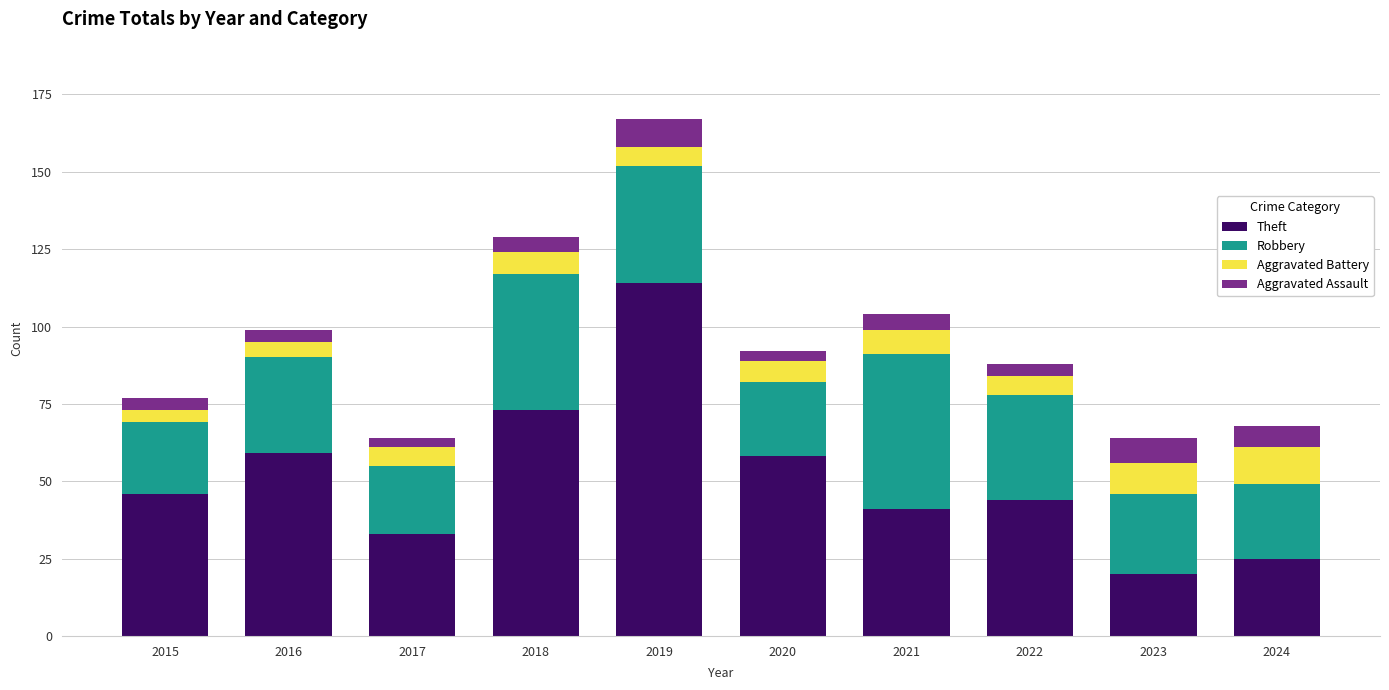

What is the sum of the Theft values at 2021 and 2023?

61